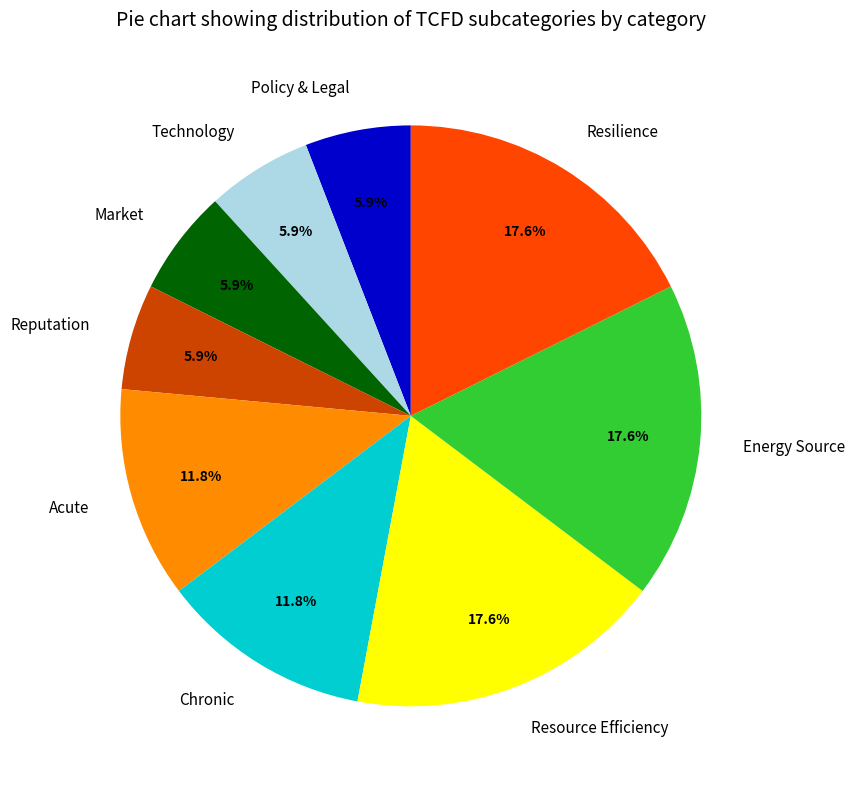

Does any single category account for the majority?

No